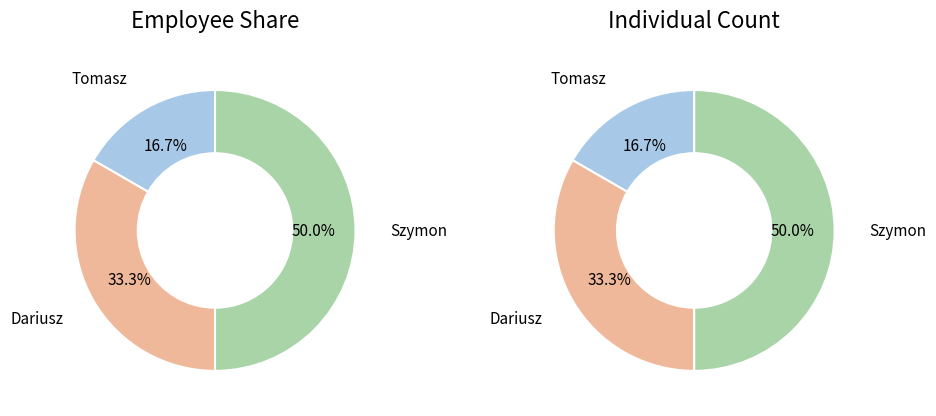

To the nearest percent, what portion does Tomasz represent?

17%